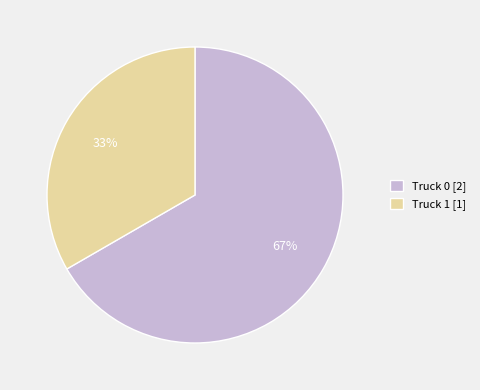

Which category has the biggest portion of the pie?

Truck 0